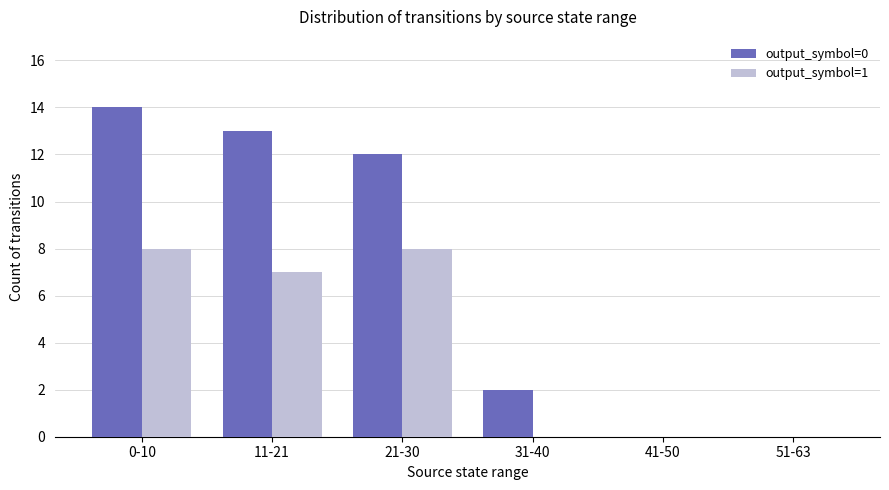

What is the average value of the output_symbol=1 series?

4